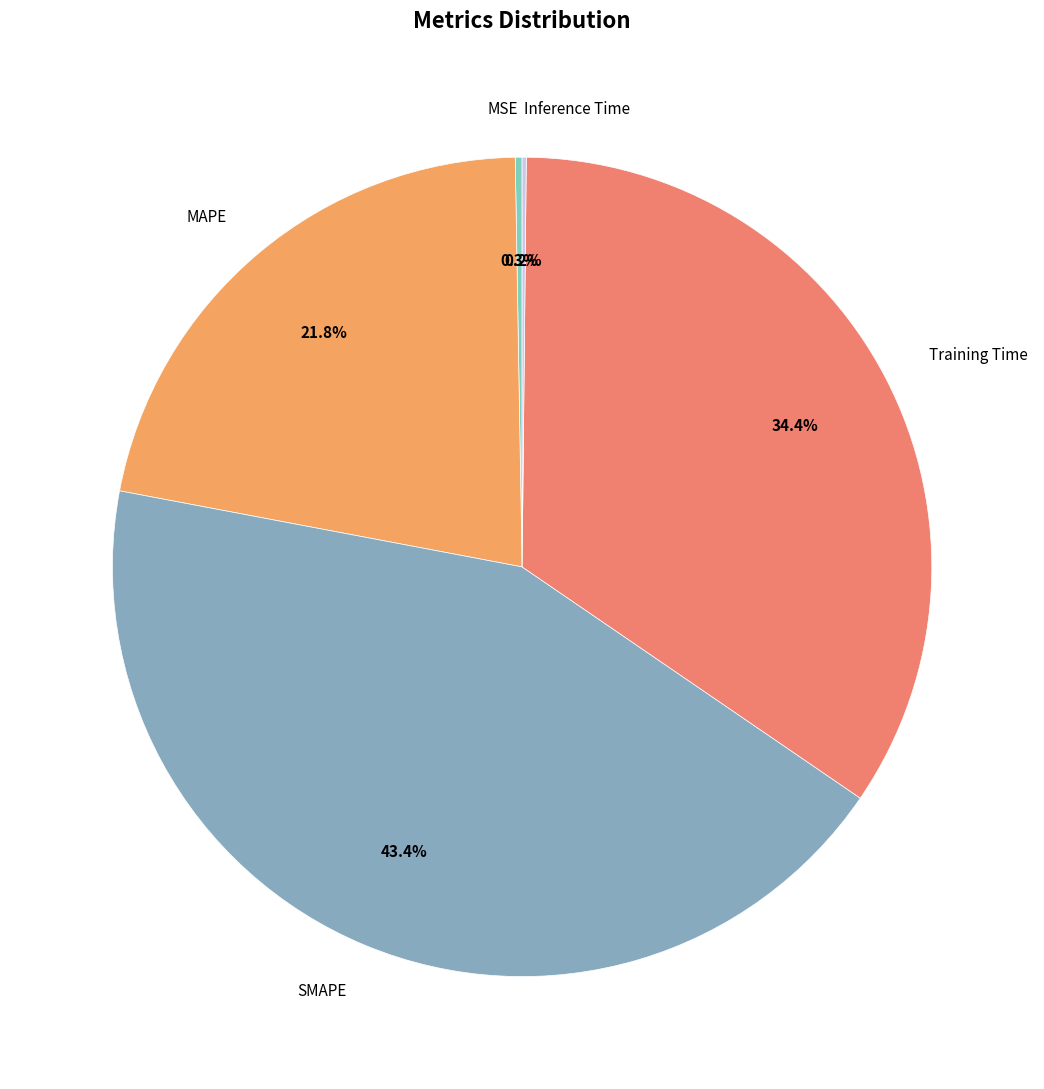

The MAPE slice represents 8% of the pie. True or false?

False